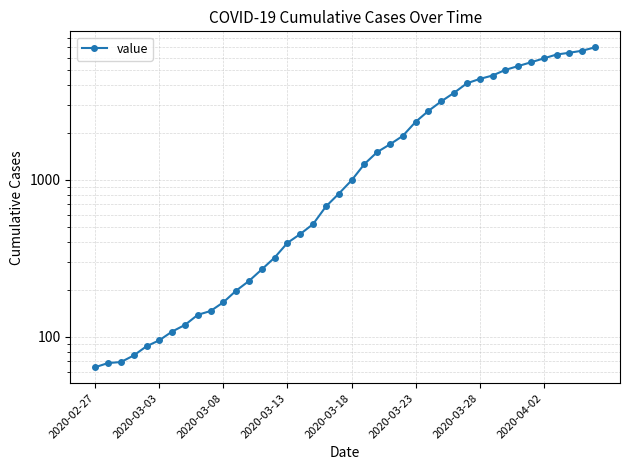

What is the average value?

2144